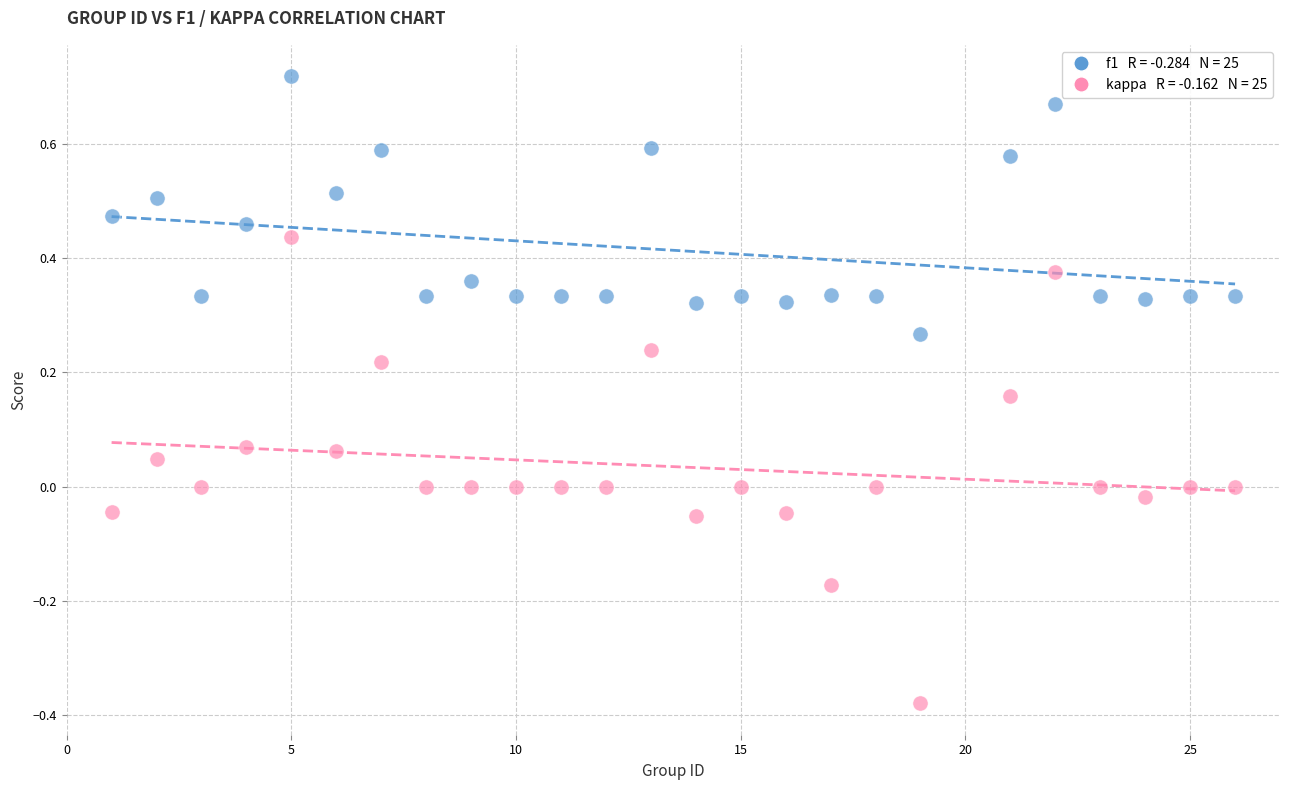

Across all data points, what is the range of Y values (max minus min)?

1.1